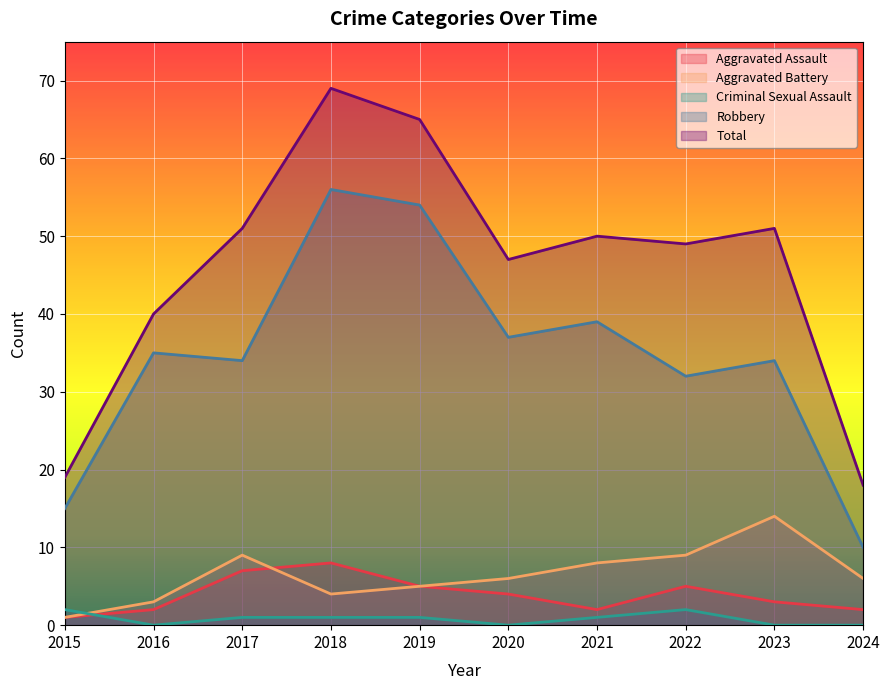

Read the Total value at 2023.

51